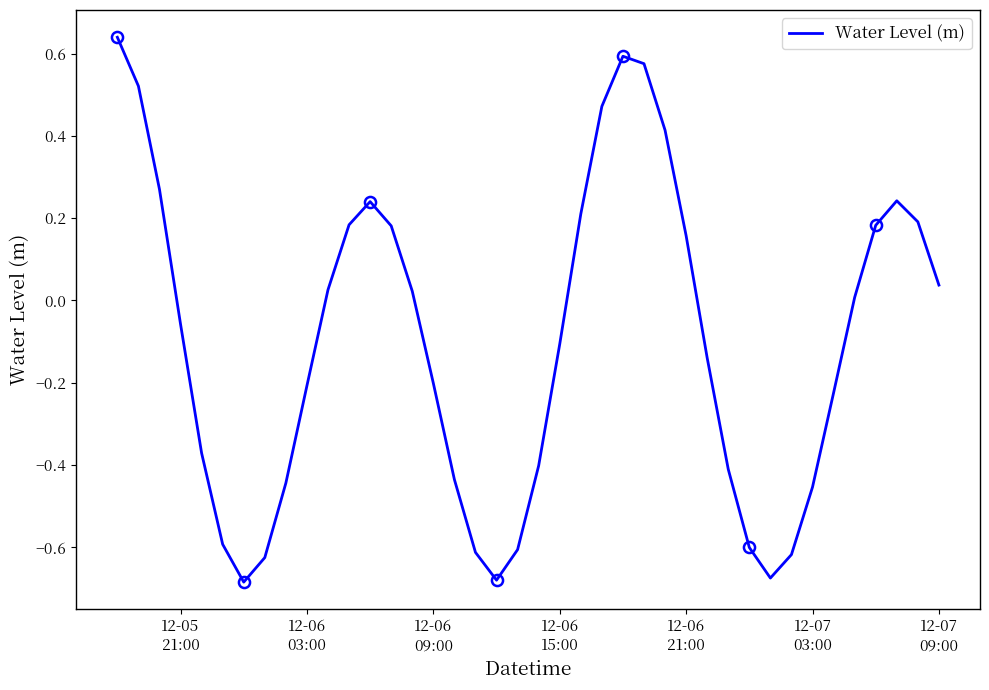

What is the smallest value displayed?

-0.7